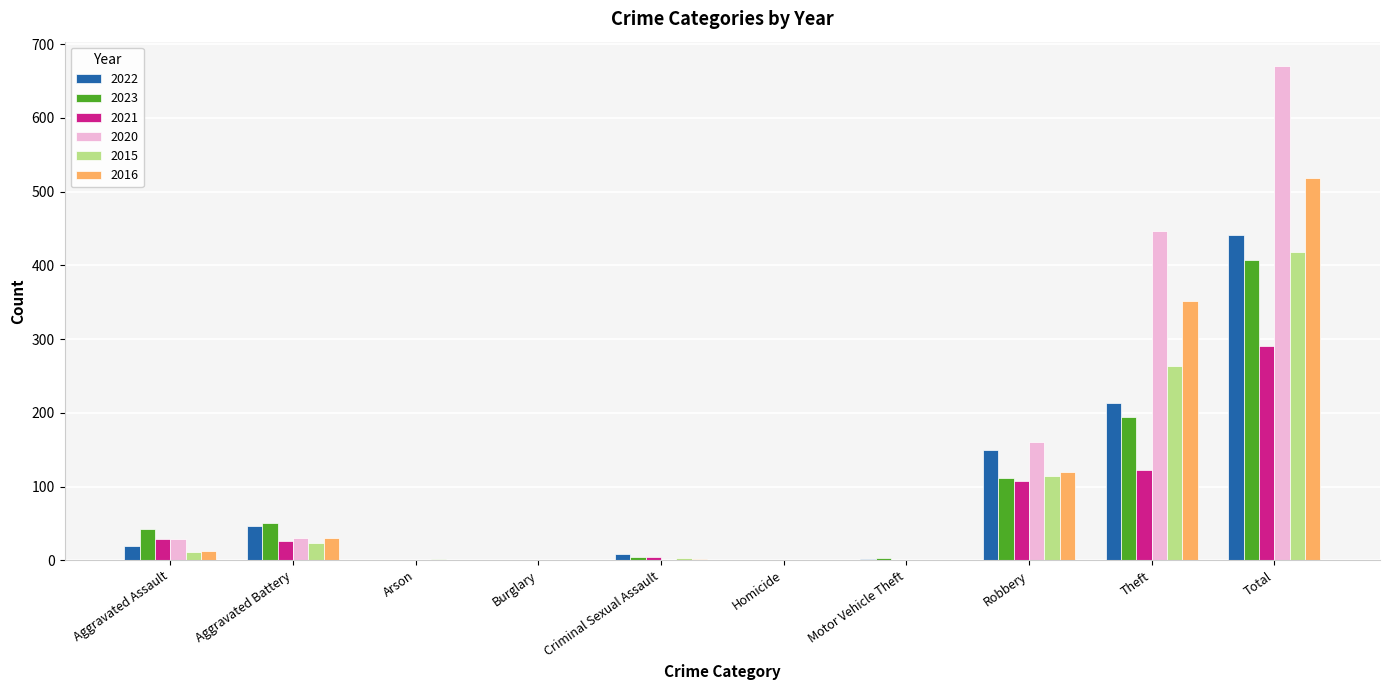

What is the total value across all series at Theft?

1592